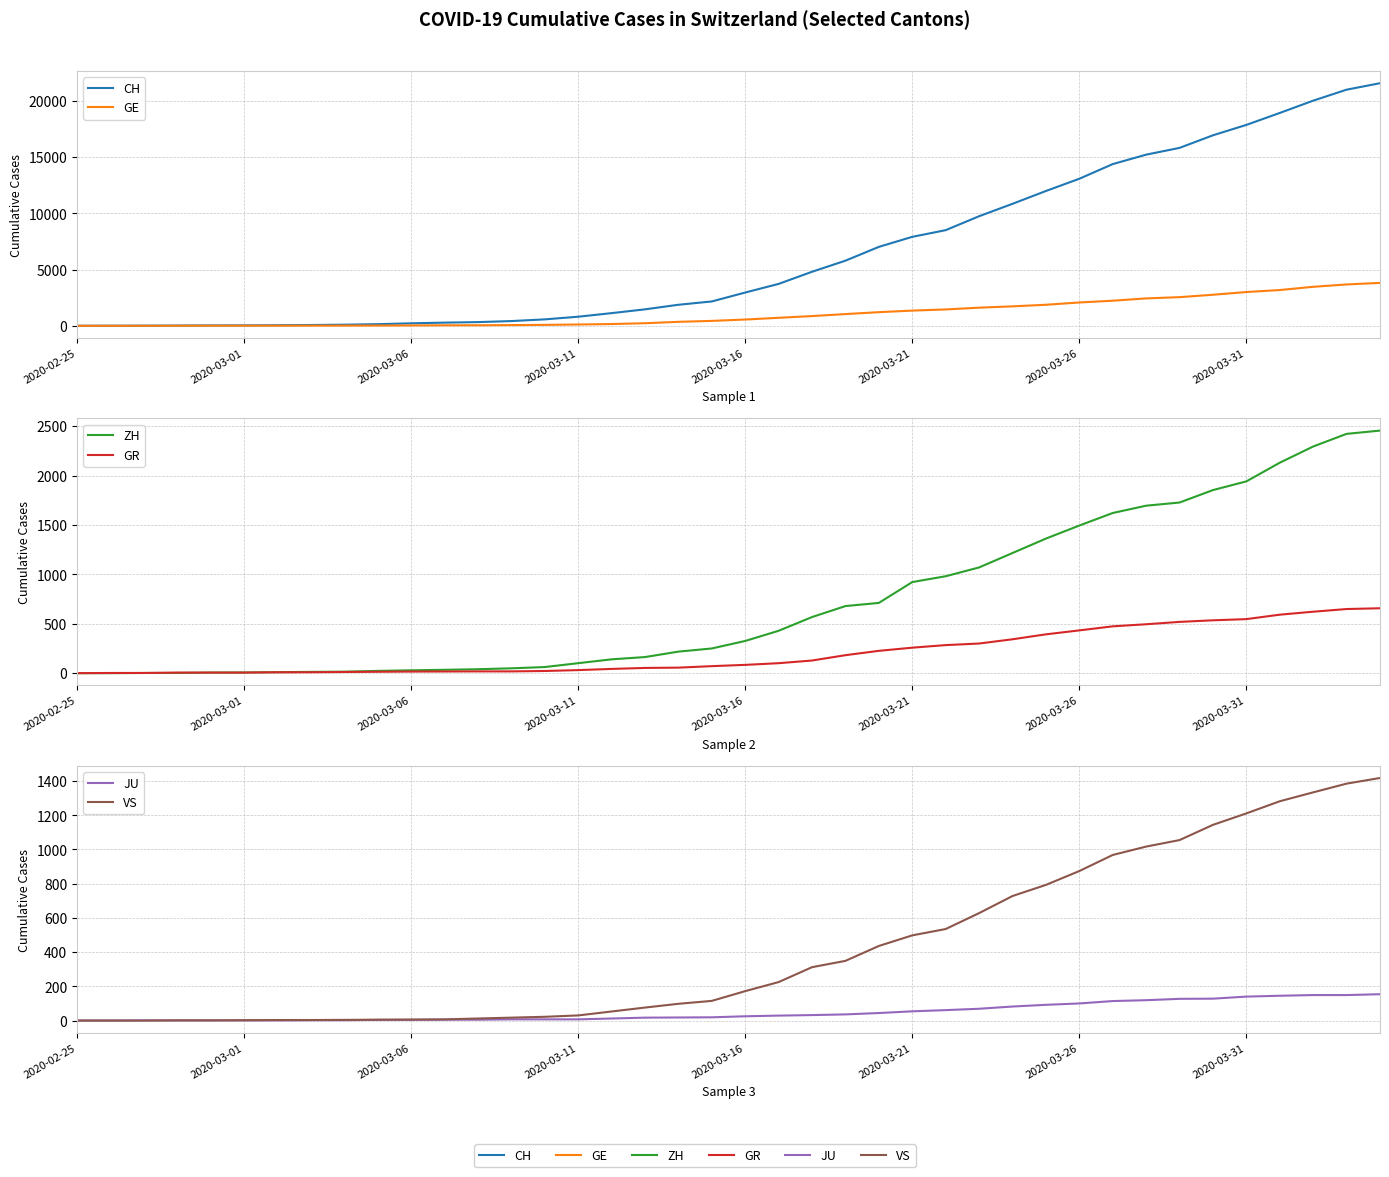

True or false: GE and VS intersect in this chart.

False